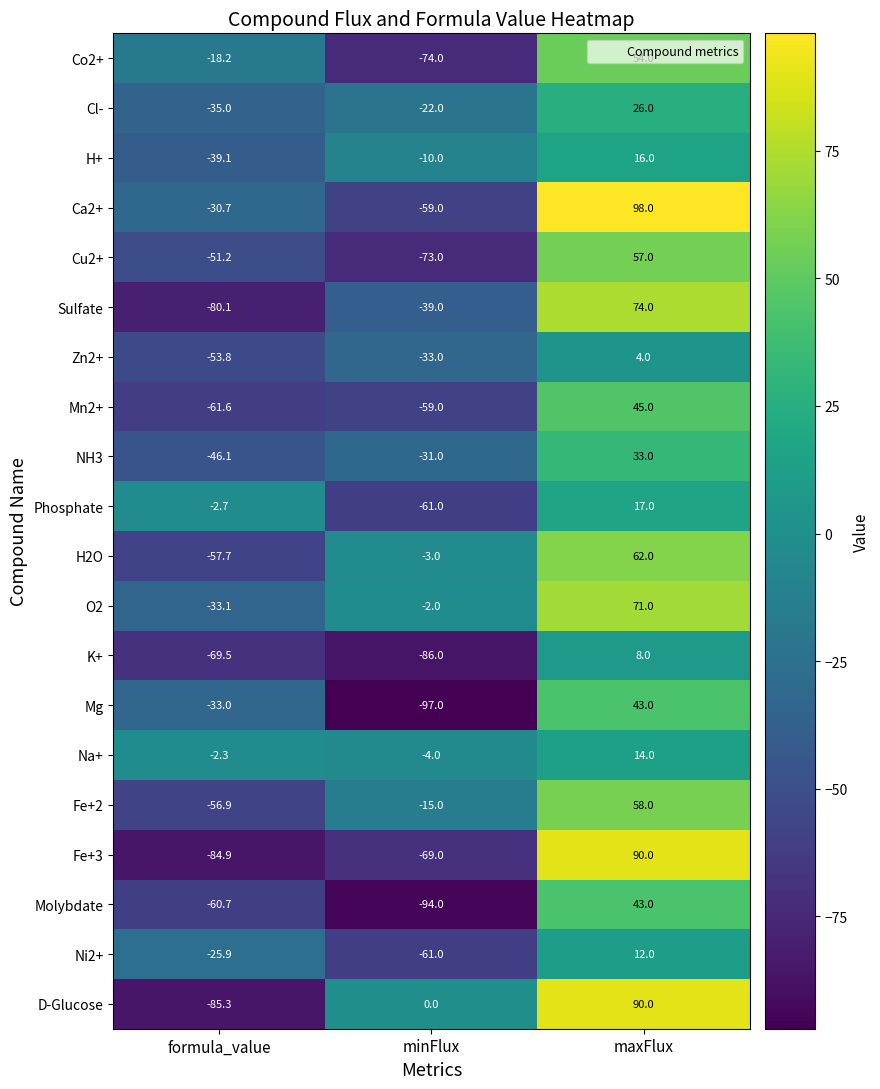

Is it true that Fe+3 equals -117.8 at formula_value?

False